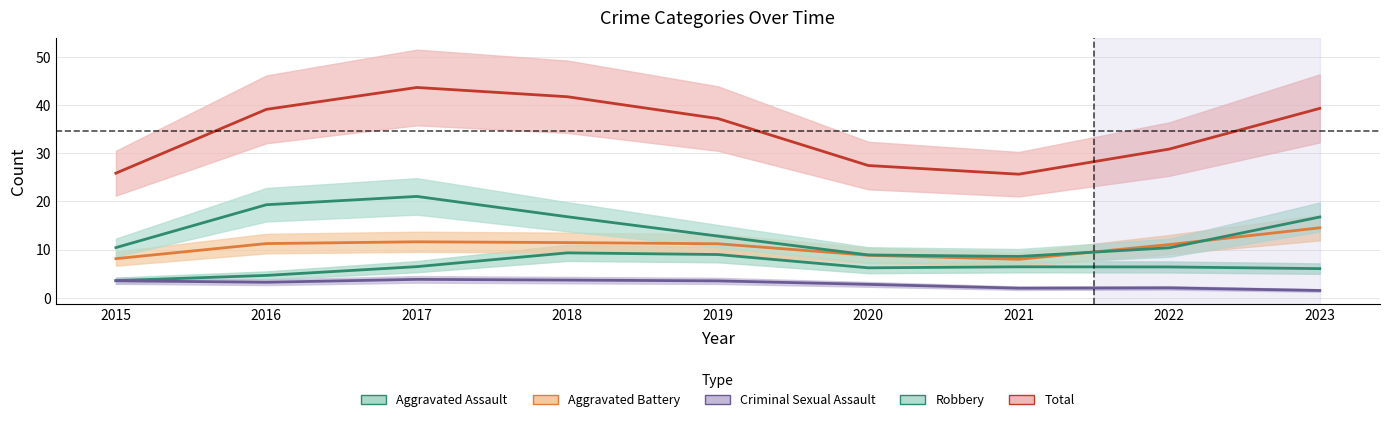

What is the difference between the Aggravated Battery values at 2018 and 2022?

0.4